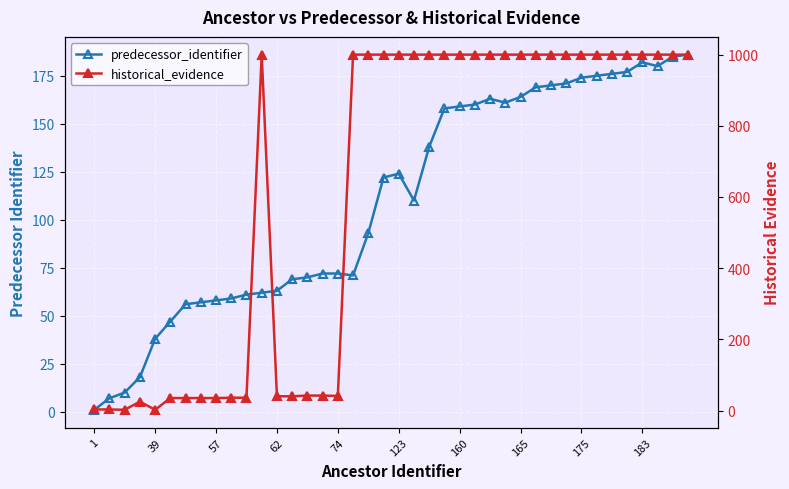

List the series in order of their peak value, lowest first.

predecessor_identifier, historical_evidence